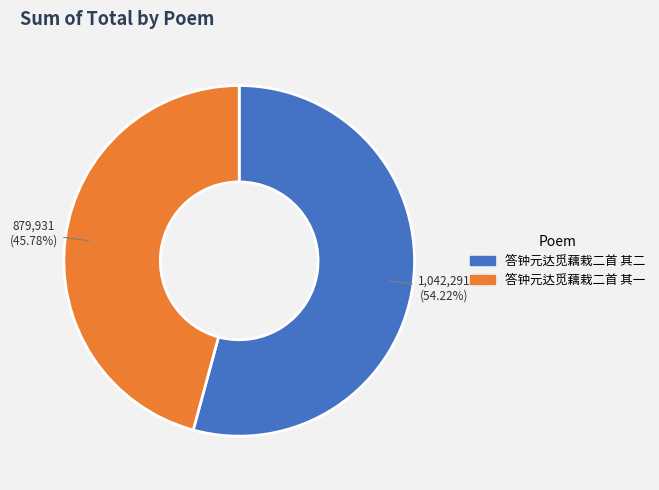

Rank the categories by value from lowest to highest.

答钟元达觅藕栽二首 其一, 答钟元达觅藕栽二首 其二